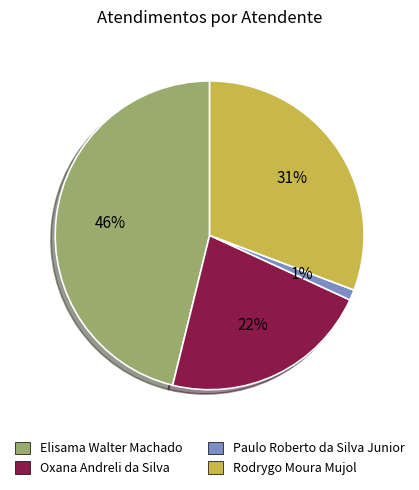

How many slices are in this pie chart?

4